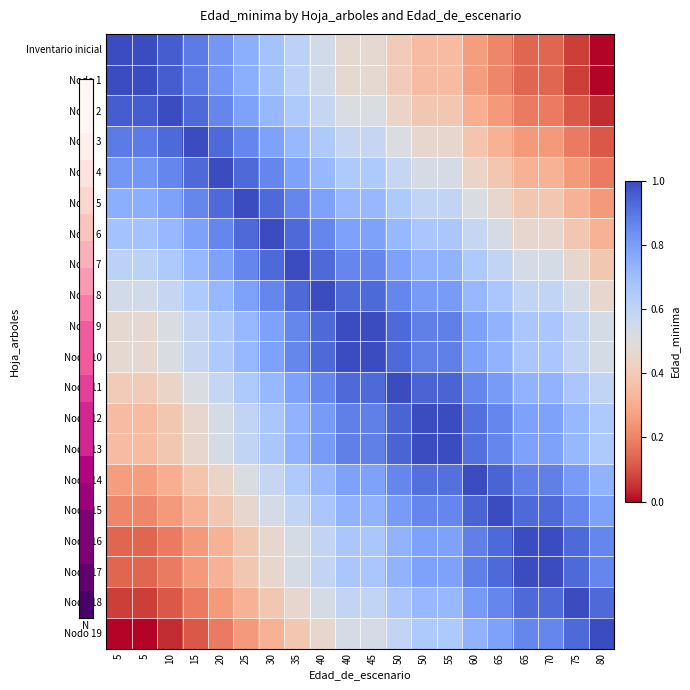

Which has a higher value, 50 or 65?

50